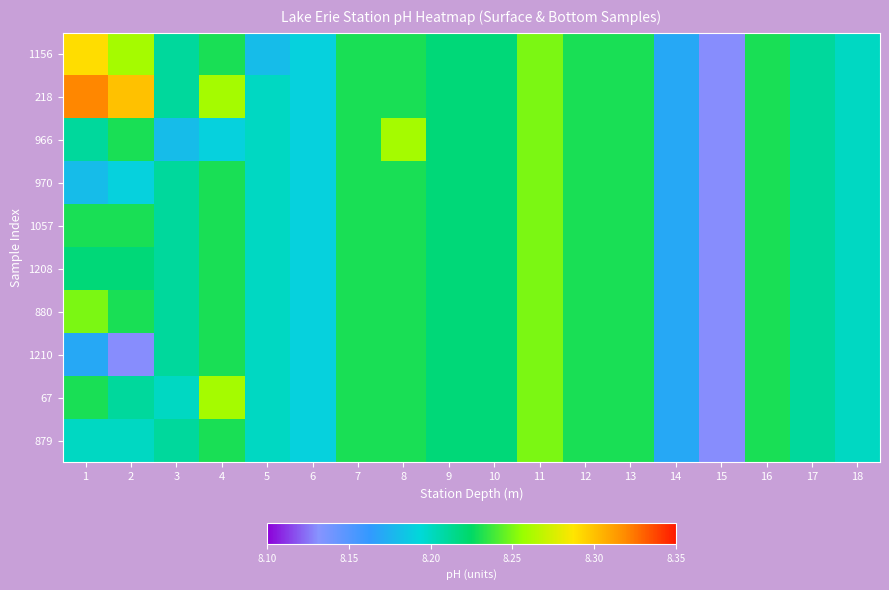

At how many categories does at least one series exceed 8?

18